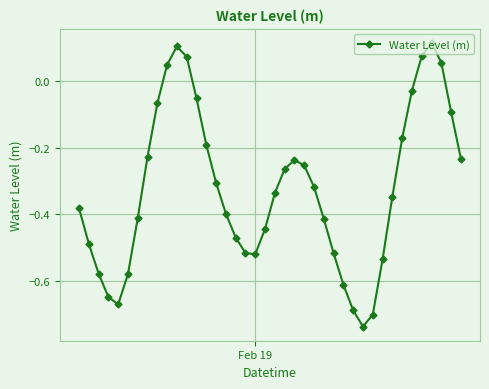

What is the difference between the second highest and minimum values?

0.8